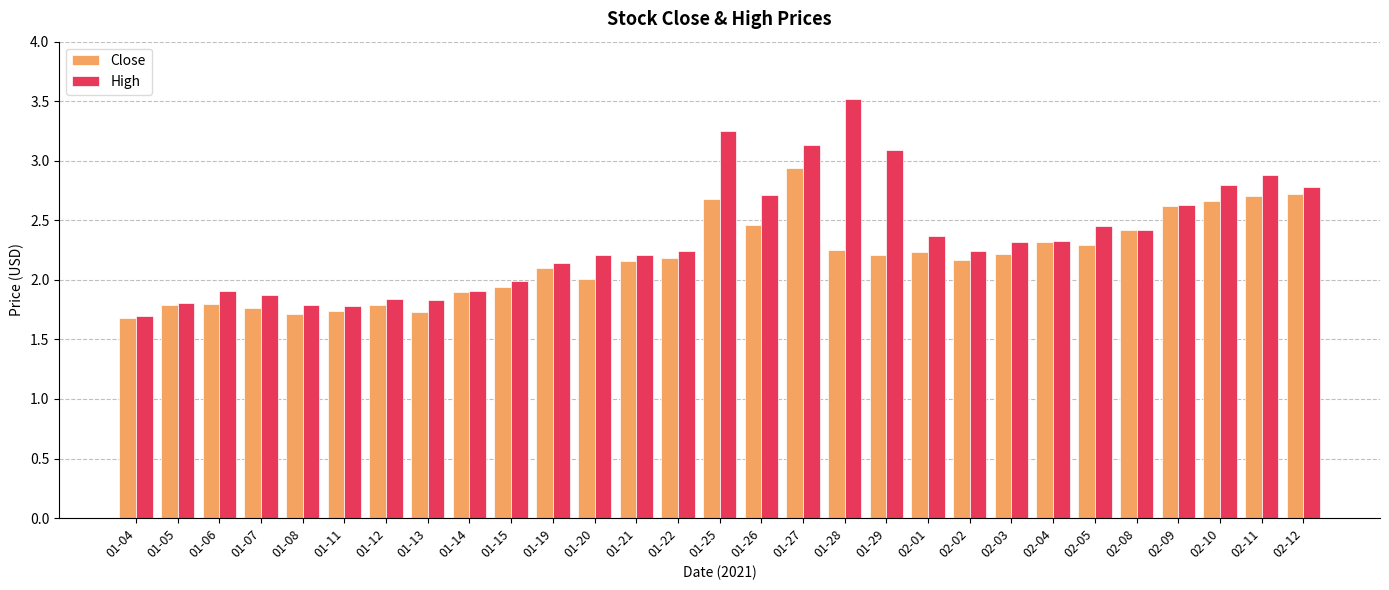

Rank the series by their average value, from highest to lowest.

High, Close